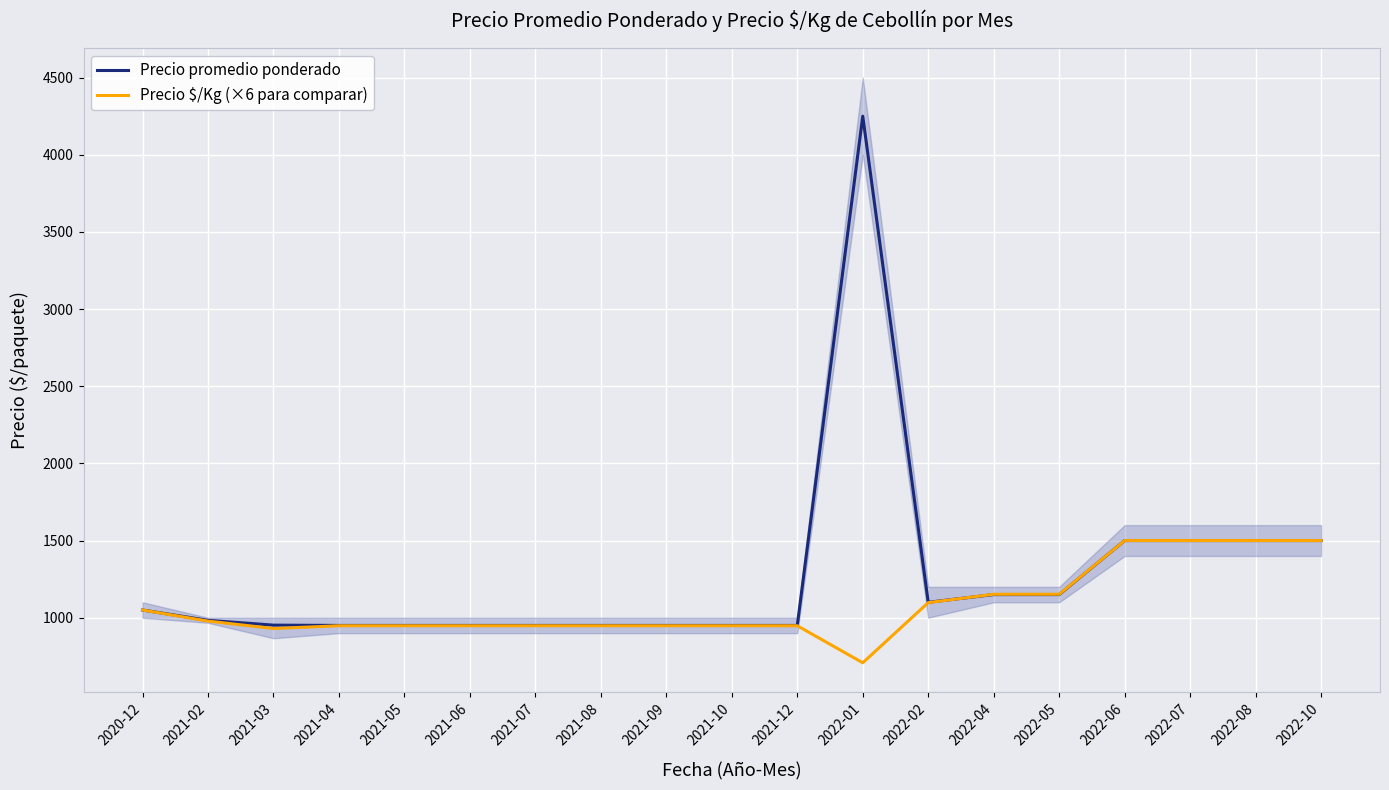

List the series in order of their peak value, lowest first.

Precio $/Kg (×6 para comparar), Precio promedio ponderado